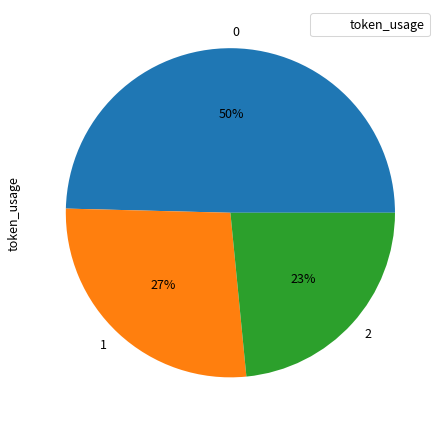

Is there a majority slice in this chart?

No